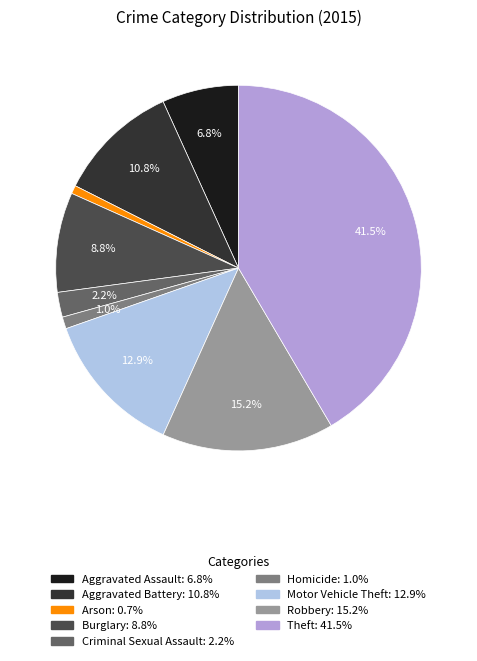

Do Criminal Sexual Assault and Robbery together represent more than half of the pie?

No